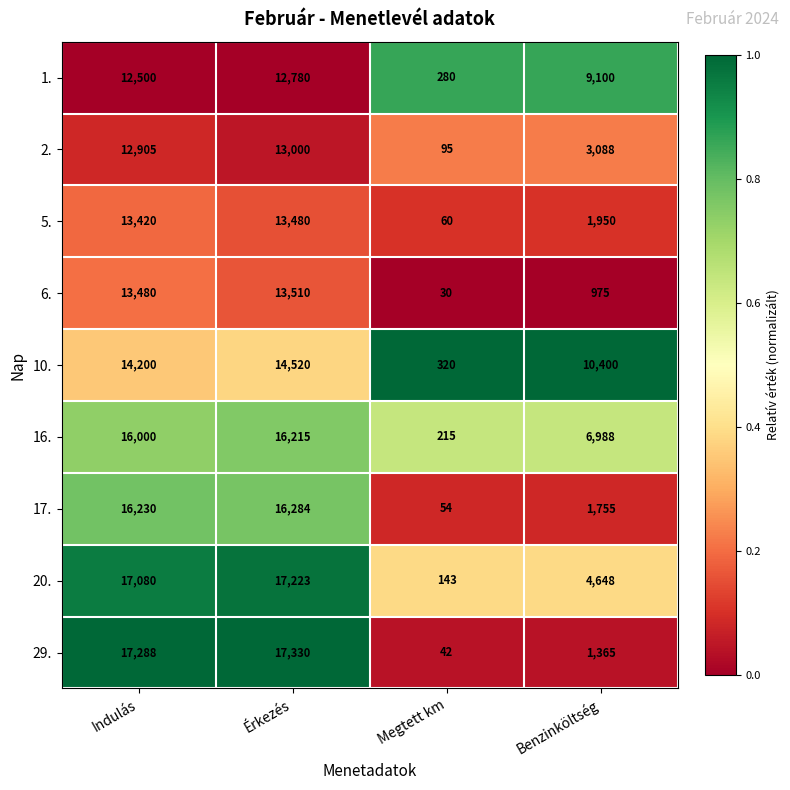

What is the approximate value of 6. at Indulás?

13480